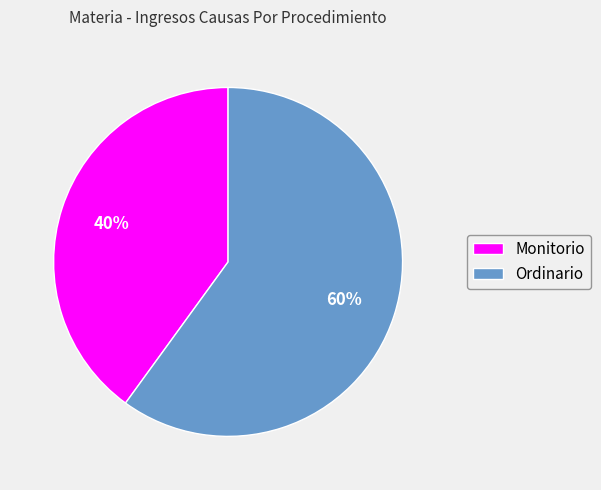

To the nearest percent, what is the difference between the largest and smallest slice percentages?

20%